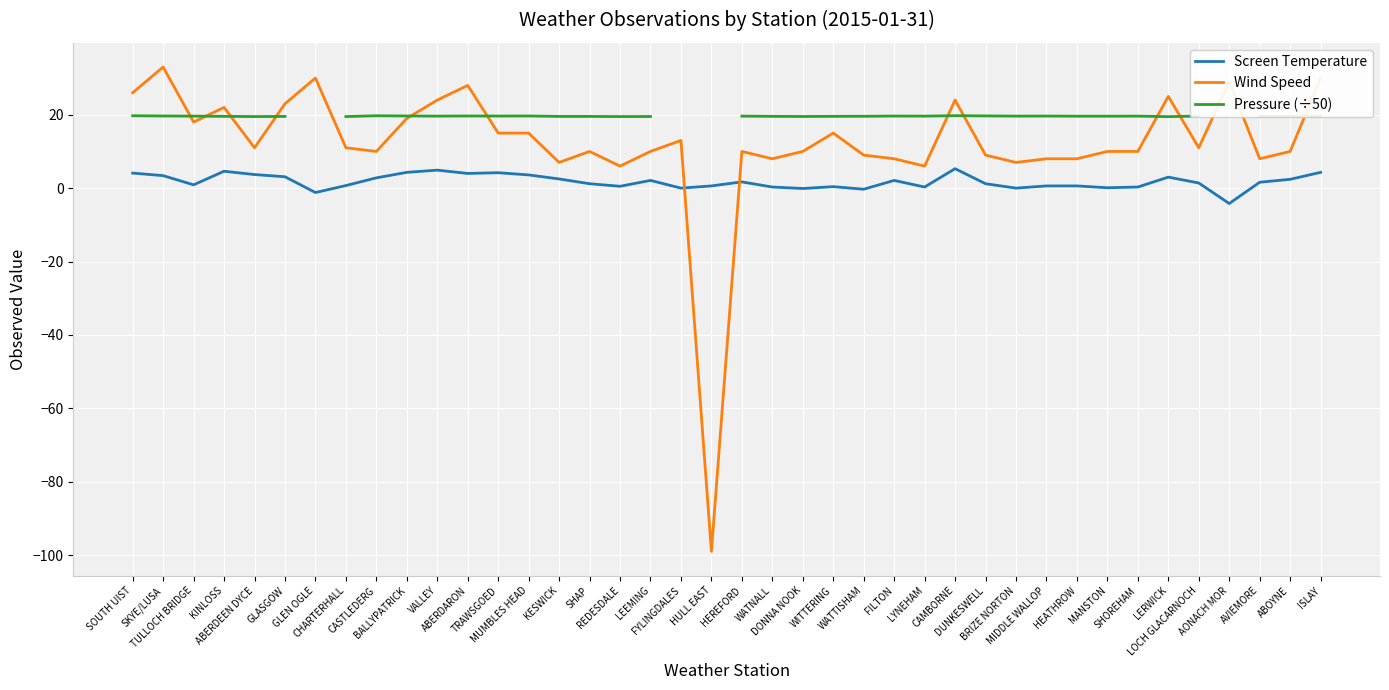

What is the difference between the Screen Temperature values at TULLOCH BRIDGE and TRAWSGOED?

3.3